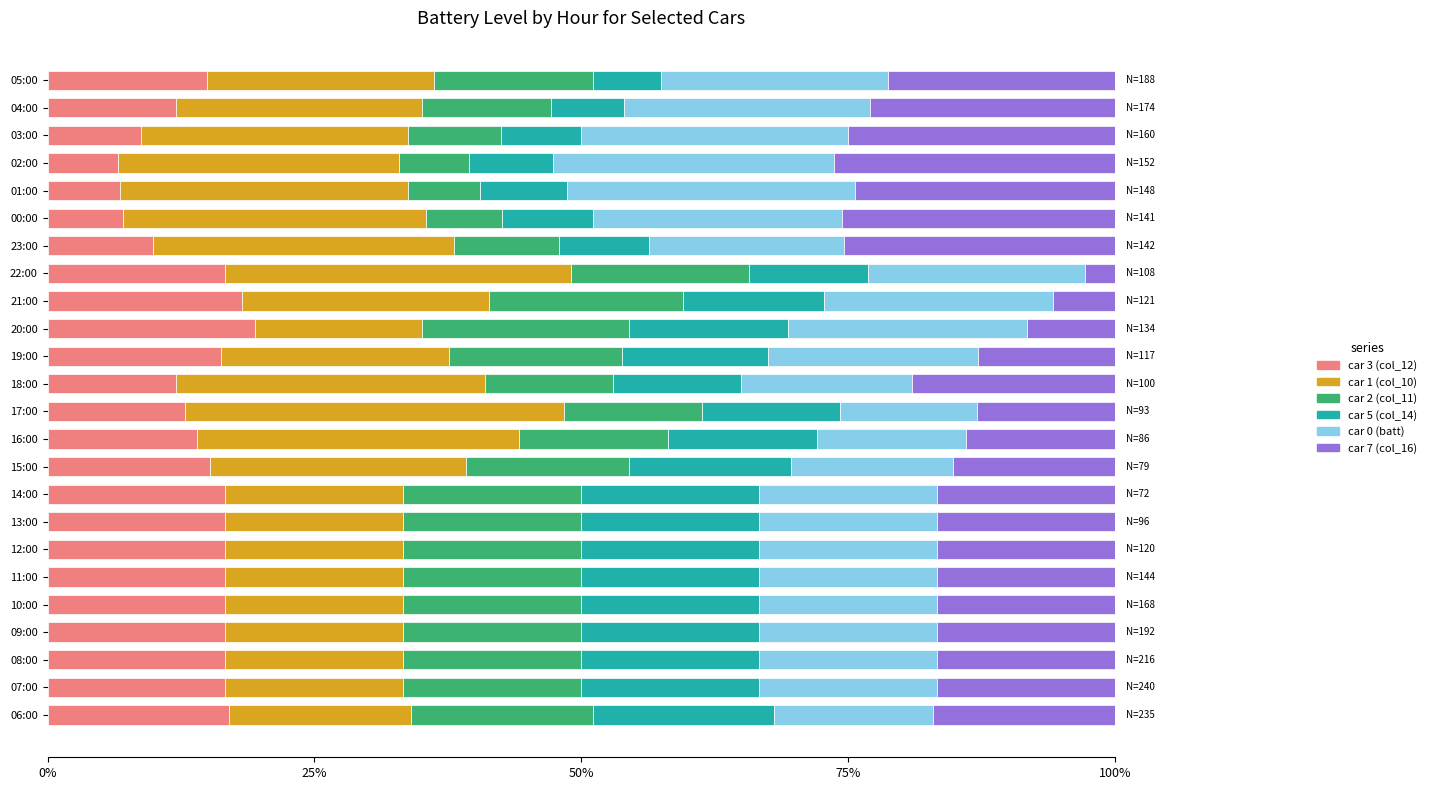

What is the minimum value for car 3 (col_12)?

6.6